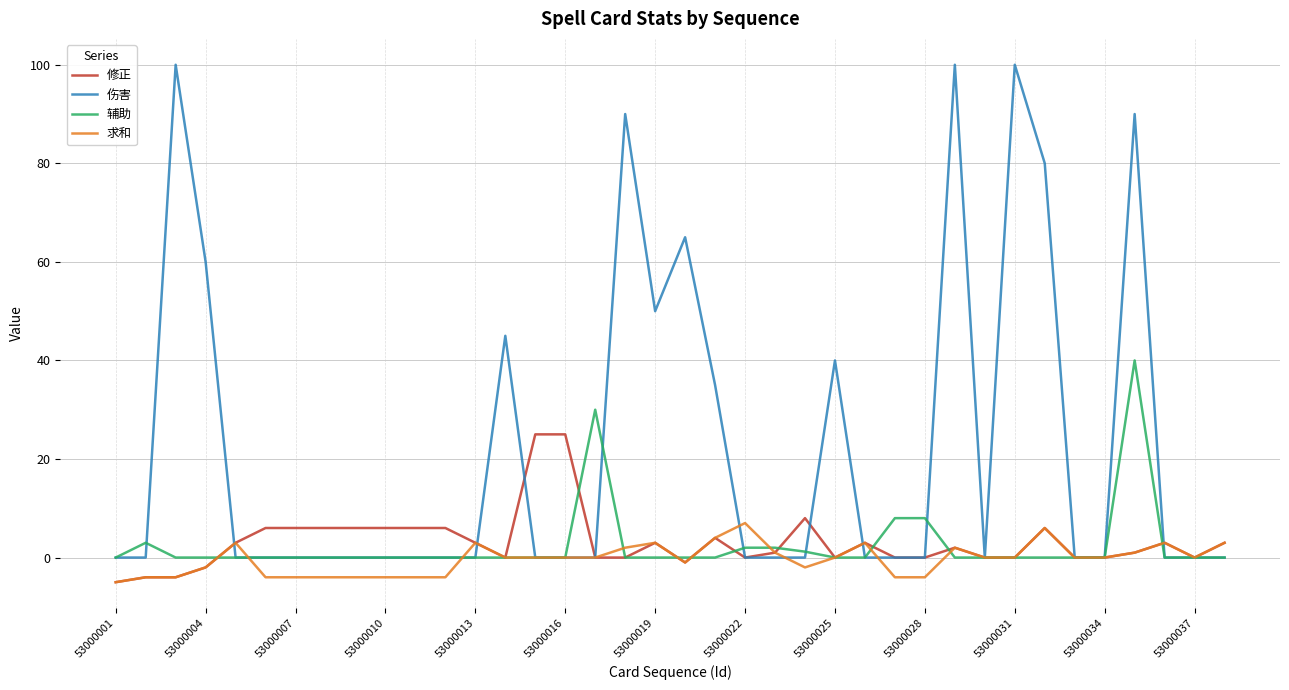

After their last crossing, which series has the higher values: 求和 or 辅助?

求和